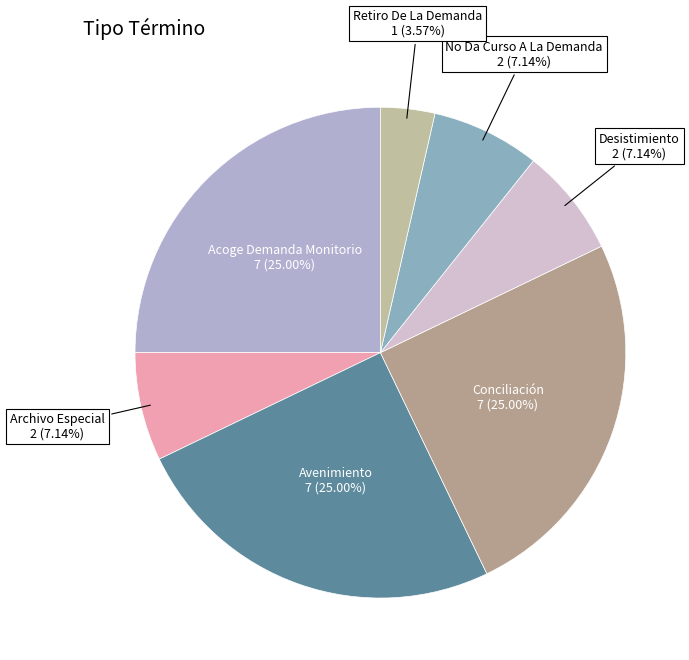

What percentage is the Acoge Demanda Monitorio slice, to the nearest percent?

25%